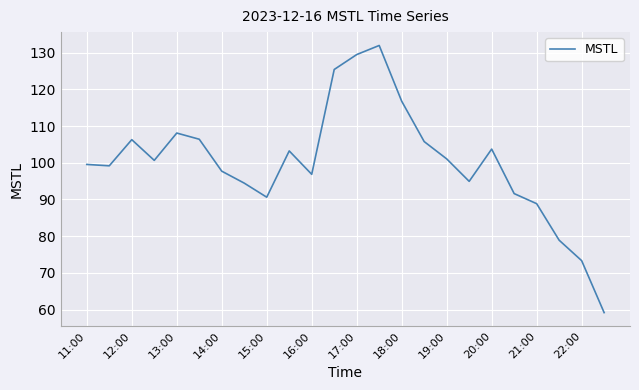

What is the difference between the maximum and minimum values?

72.8